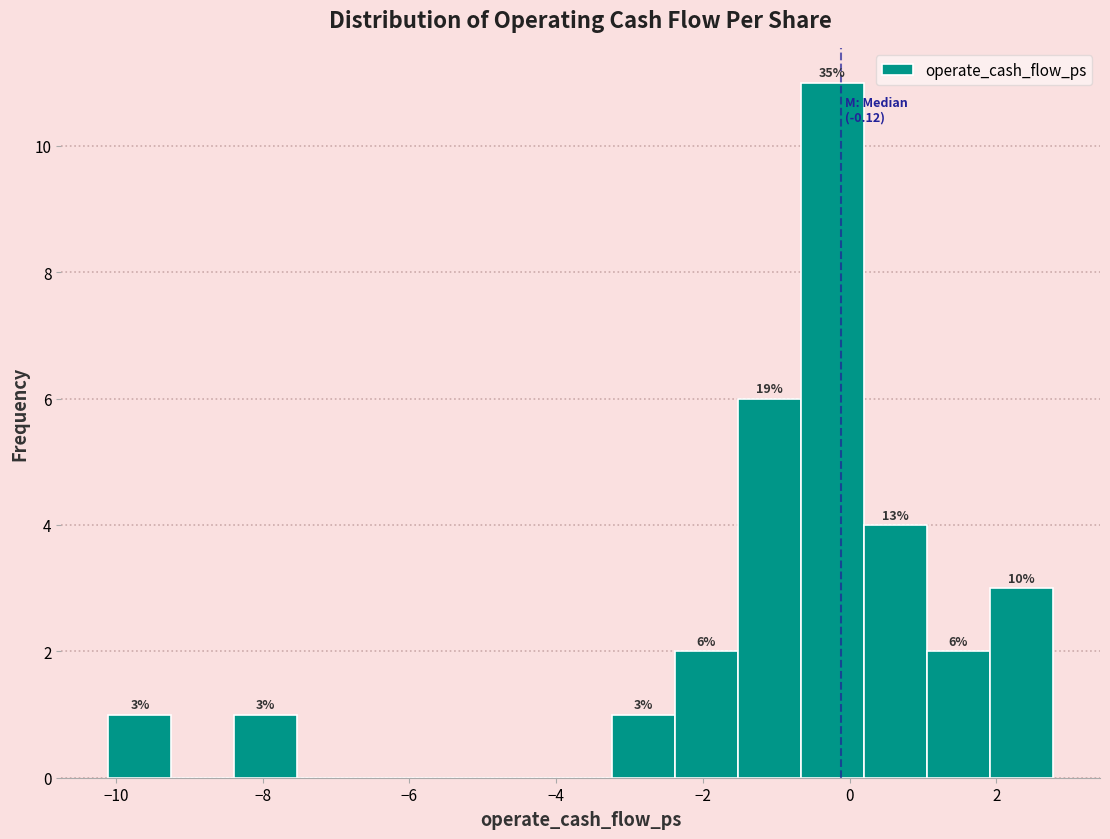

Which range on the x-axis has the tallest bar?

-0.6 to 0.2